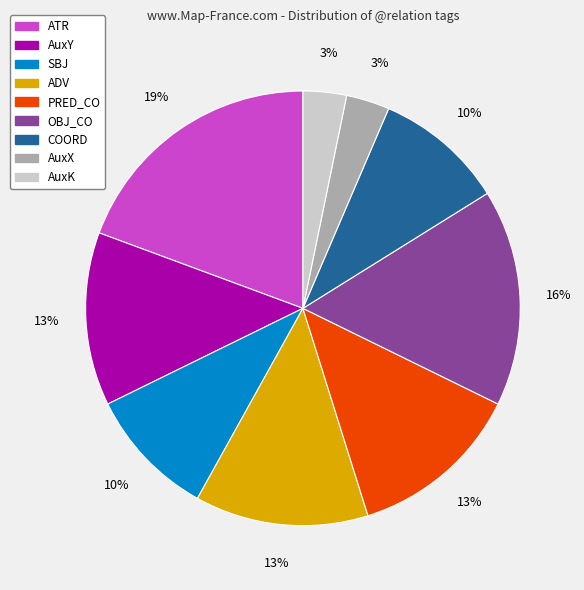

Which has a higher value, AuxX or AuxY?

AuxY